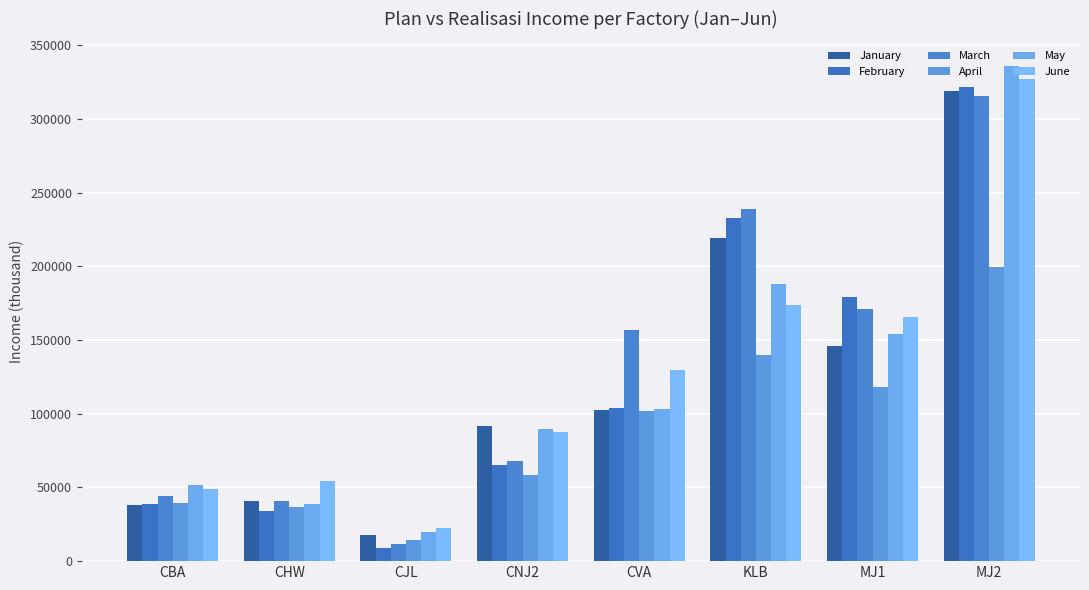

How many groups of bars are there?

8